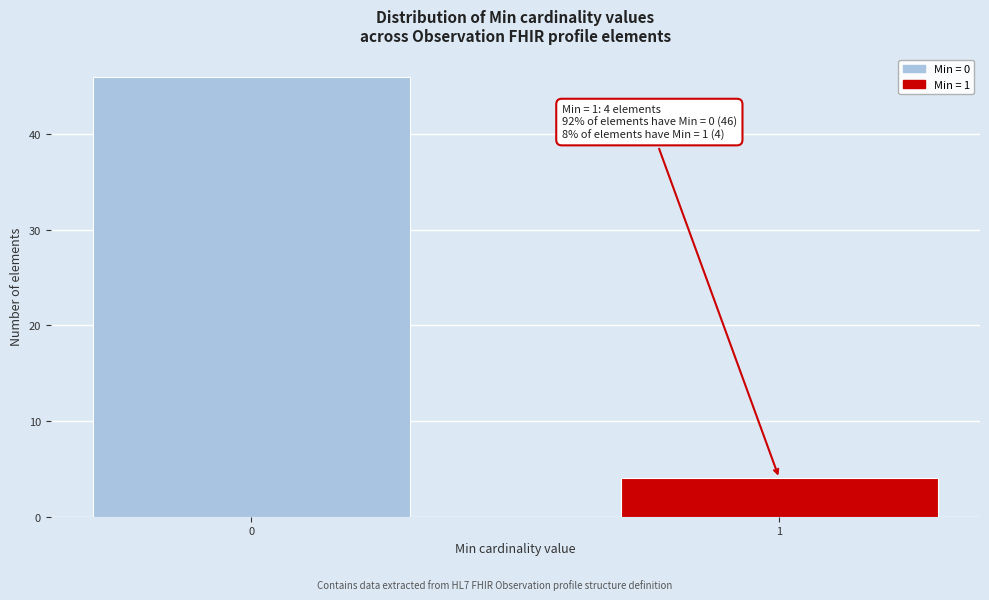

Reading left to right, extract all data points from this chart.

0=46	1=4